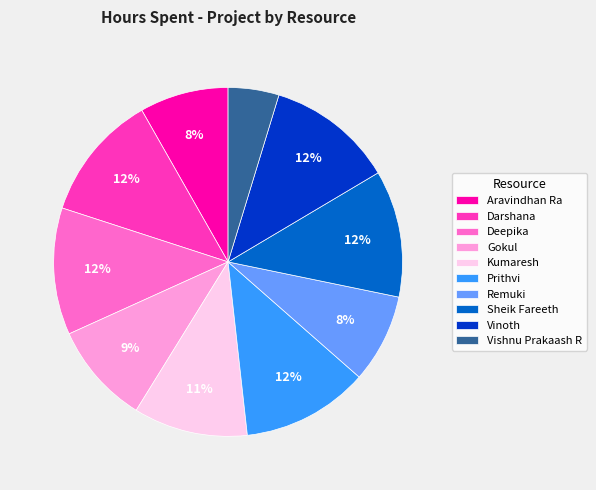

What is the ratio of the value at Gokul to the value at Vinoth?

0.8